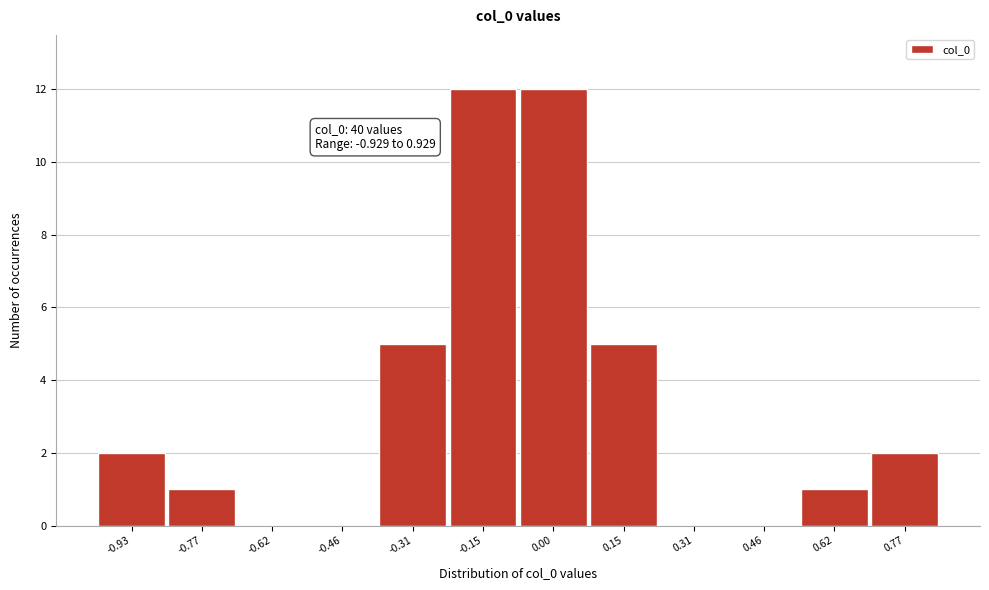

Reading left to right, extract all data points from this chart.

-0.93=2	-0.77=1	-0.62=0	-0.46=0	-0.31=5	-0.15=12	0.00=12	0.15=5	0.31=0	0.46=0	0.62=1	0.77=2